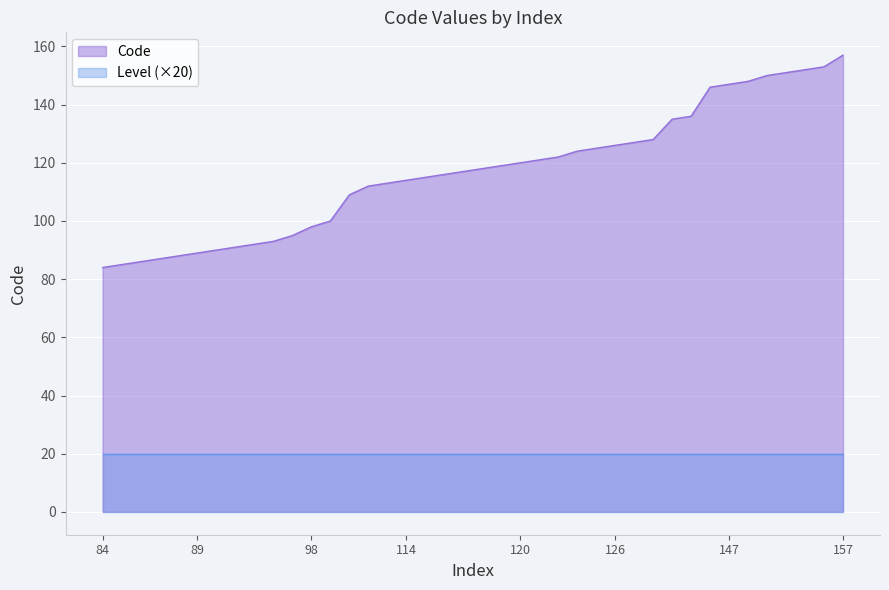

What is the ratio of the value at 157 to the value at 100?

1.6